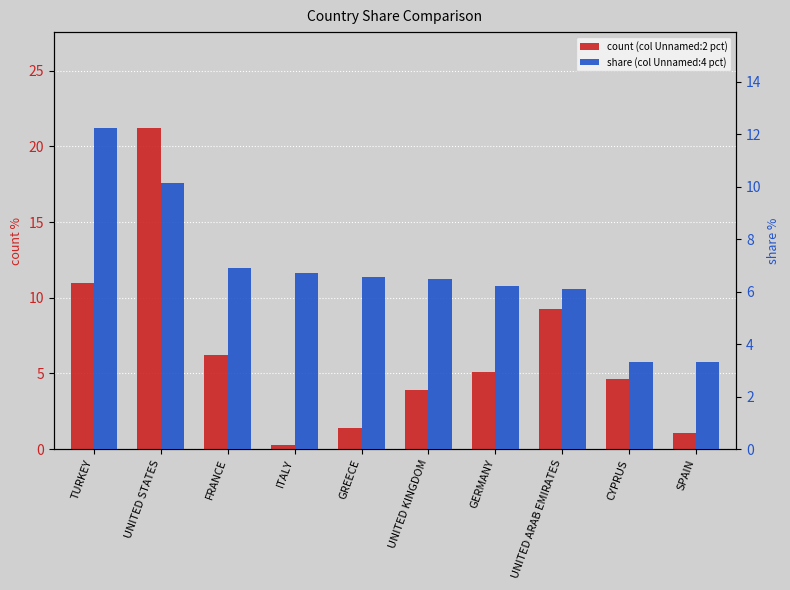

Which series has the widest spread of values?

count (col Unnamed:2 pct)